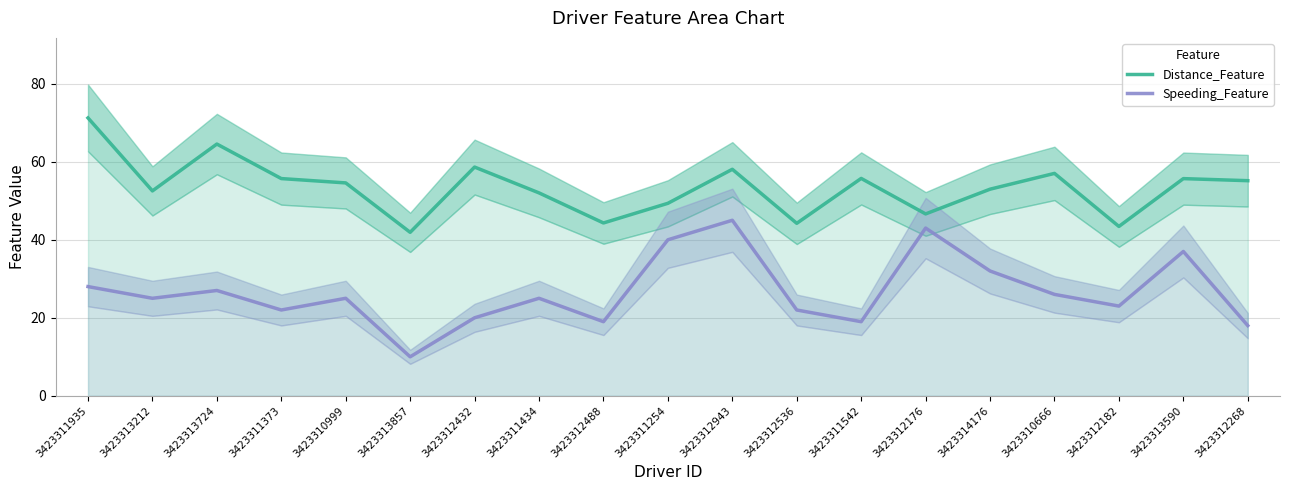

Reading left to right, what are all the values shown in this chart?

Distance_Feature: 3423311935=71.2	3423313212=52.5	3423313724=64.5	3423311373=55.7	3423310999=54.6	3423313857=41.9	3423312432=58.6	3423311434=52.0	3423312488=44.3	3423311254=49.4	3423312943=58.1	3423312536=44.2	3423311542=55.7	3423312176=46.6	3423314176=53.0	3423310666=57.0	3423312182=43.4	3423313590=55.7	3423312268=55.1
Speeding_Feature: 3423311935=28.0	3423313212=25.0	3423313724=27.0	3423311373=22.0	3423310999=25.0	3423313857=10.0	3423312432=20.0	3423311434=25.0	3423312488=19.0	3423311254=40.0	3423312943=45.0	3423312536=22.0	3423311542=19.0	3423312176=43.0	3423314176=32.0	3423310666=26.0	3423312182=23.0	3423313590=37.0	3423312268=18.0